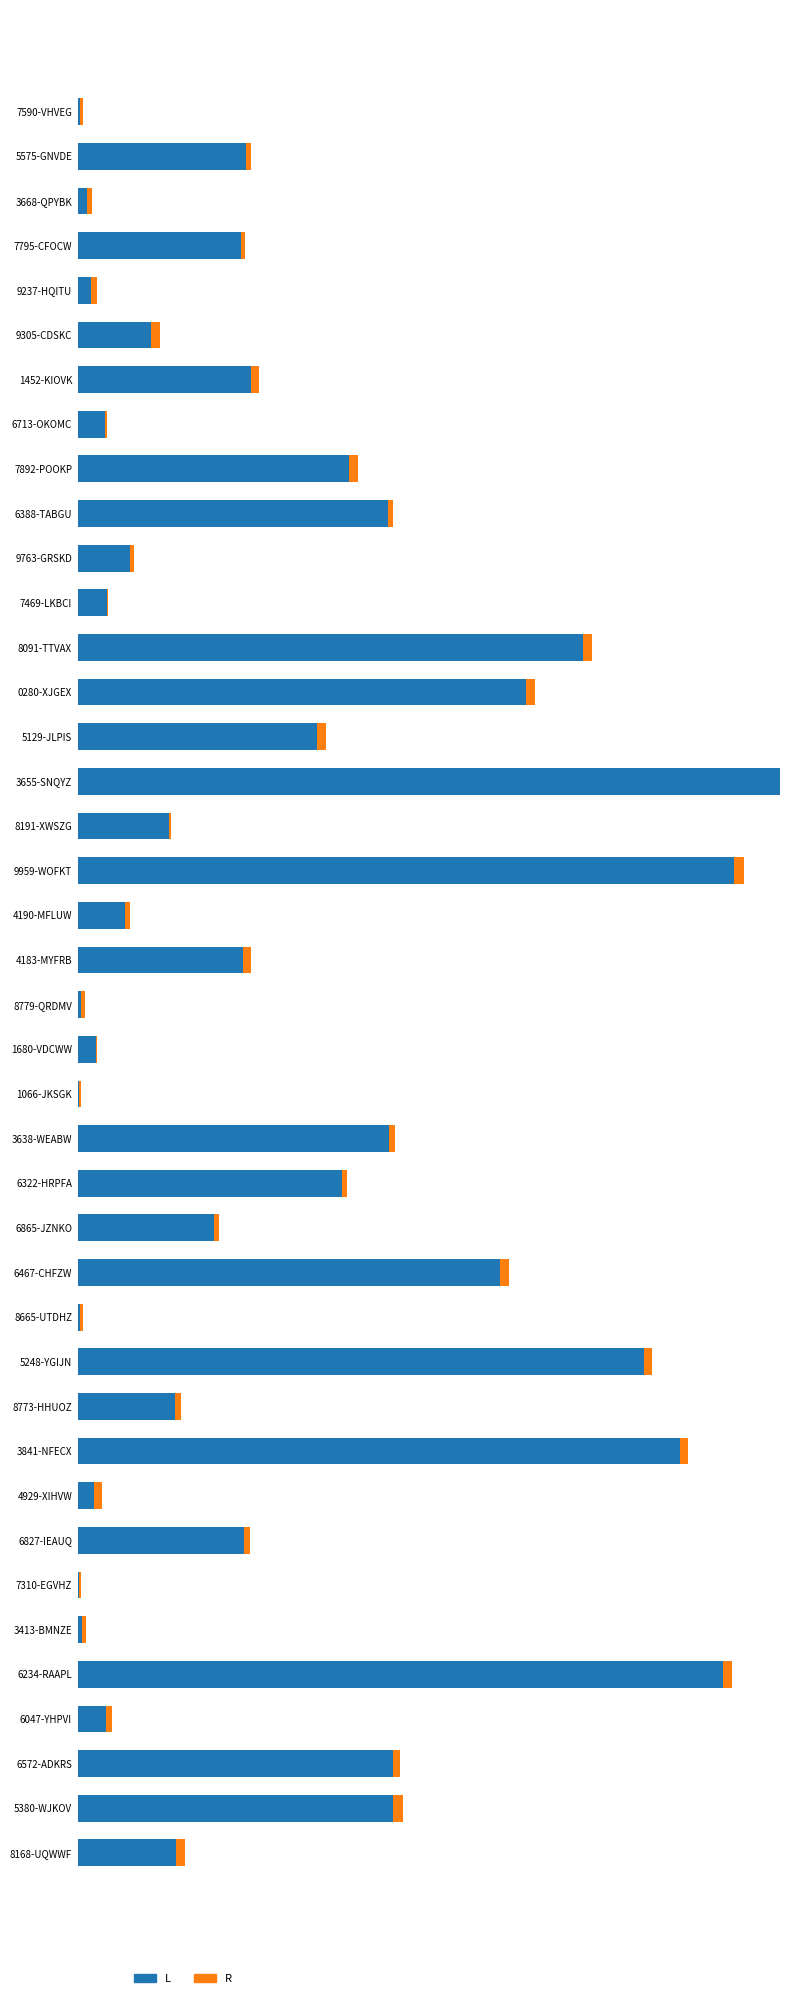

Reading right to left, list all the values displayed in this chart.

L: 39=14.0	38=45.0	37=44.9	36=4.0	35=91.9	34=0.6	33=0.3	32=23.7	31=2.3	30=85.7	29=13.8	28=80.7	27=0.4	26=60.2	25=19.4	24=37.6	23=44.4	22=0.3	21=2.6	20=0.5	19=23.6	18=6.7	17=93.5	16=13.0	15=100.0	14=34.0	13=63.8	12=72.0	11=4.1	10=7.4	9=44.2	8=38.6	7=3.8	6=24.7	5=10.4	4=1.9	3=23.3	2=1.4	1=23.9	0=0.4
R: 39=1.2	38=1.3	37=0.9	36=0.9	35=1.3	34=0.6	33=0.3	32=0.8	31=1.2	30=1.2	29=0.8	28=1.1	27=0.4	26=1.3	25=0.7	24=0.8	23=0.8	22=0.3	21=0.3	20=0.5	19=1.1	18=0.7	17=1.4	16=0.3	15=1.4	14=1.3	13=1.3	12=1.3	11=0.2	10=0.6	9=0.7	8=1.3	7=0.4	6=1.1	5=1.3	4=0.9	3=0.5	2=0.7	1=0.7	0=0.4